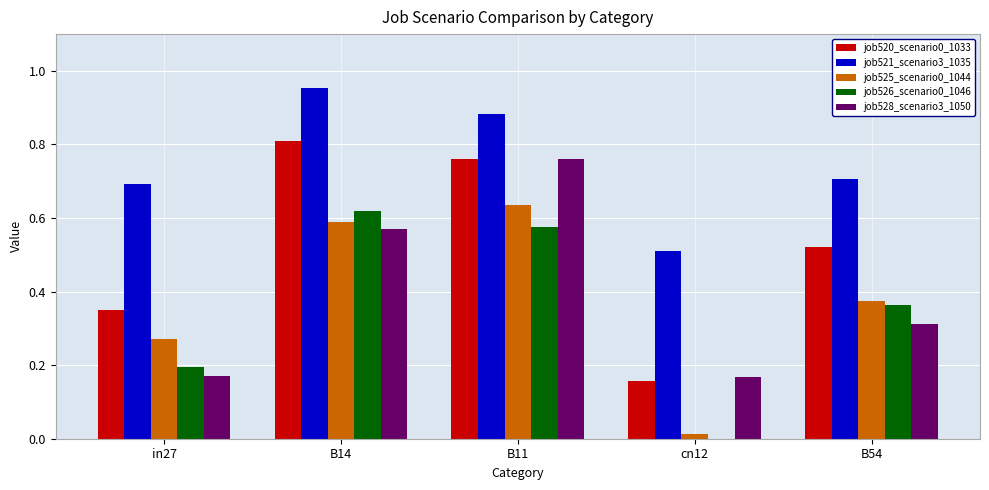

At which label does job525_scenario0_1044 reach its peak?

B11